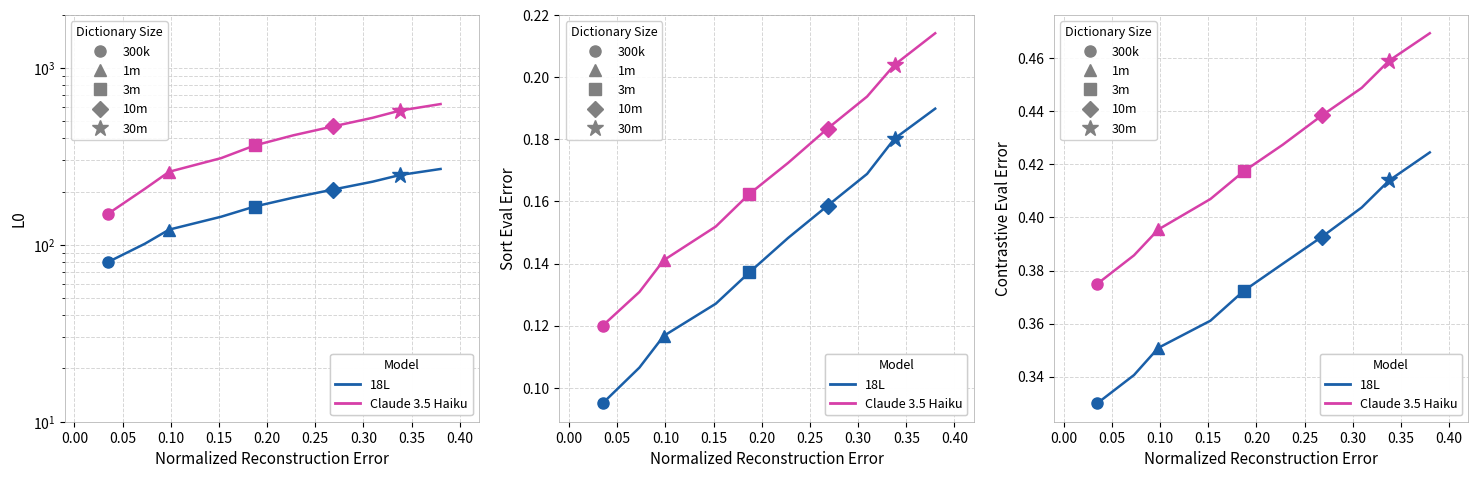

How many series are shown in this chart?

2